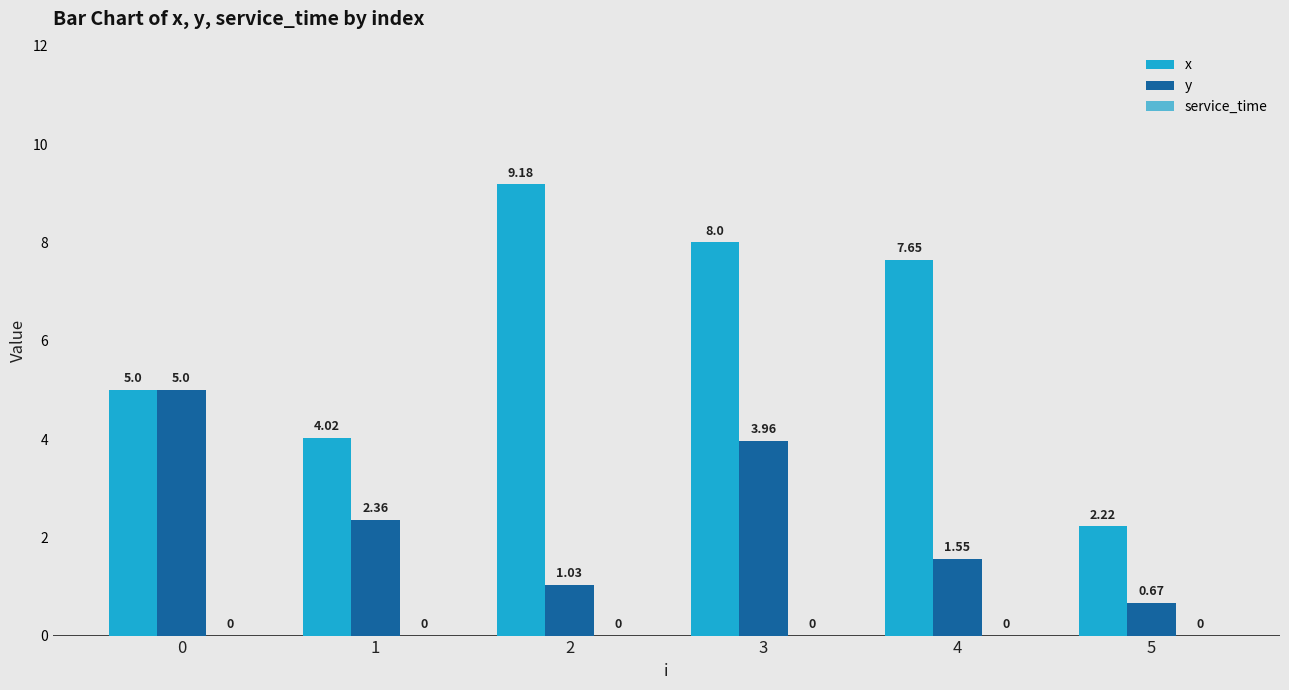

What is the sum of all y values?

14.6